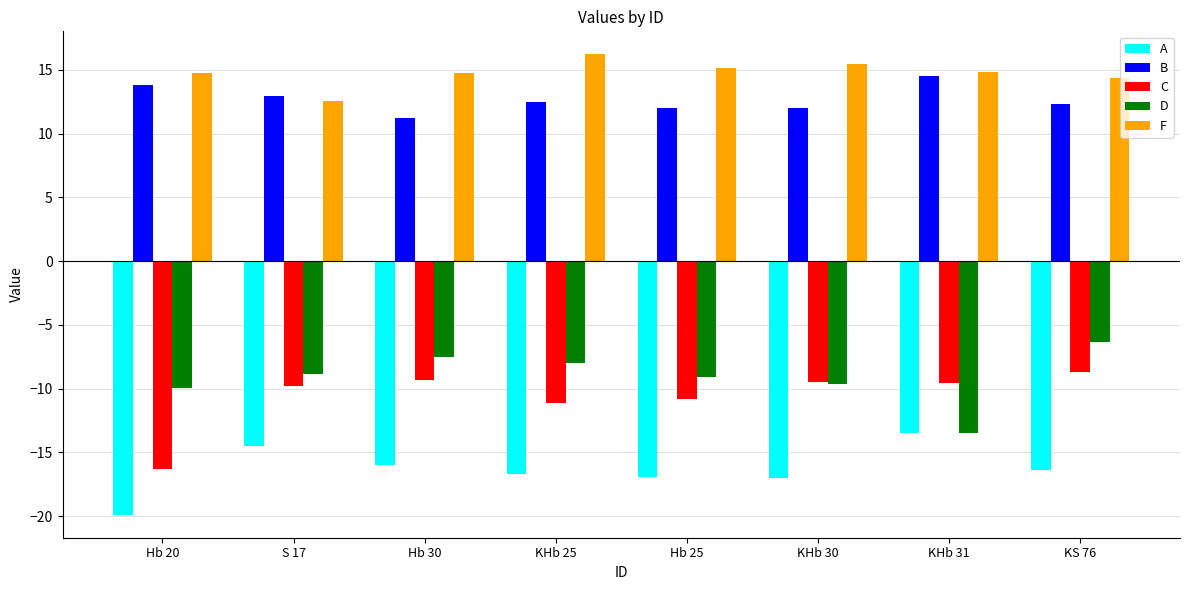

What is the spread (max minus min) of values at S 17?

27.4